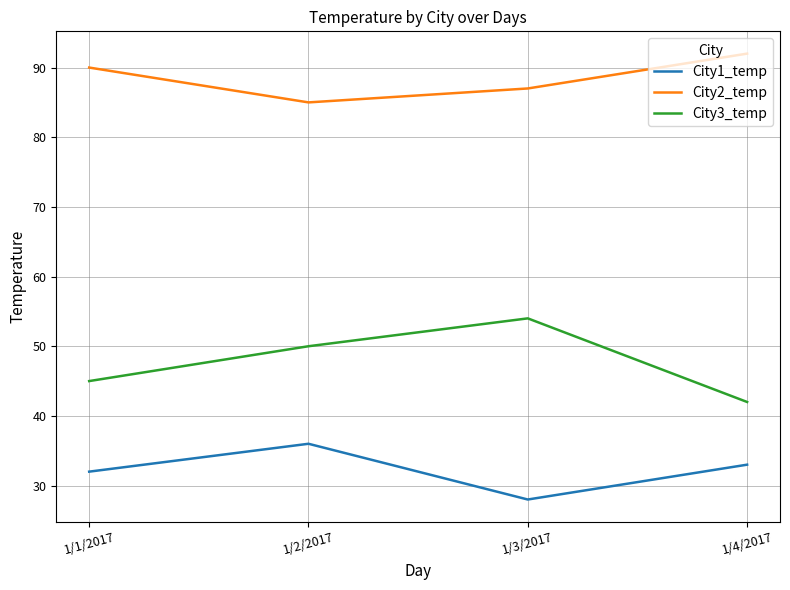

What is the sum of the City1_temp values at 1/4/2017 and 1/1/2017?

65